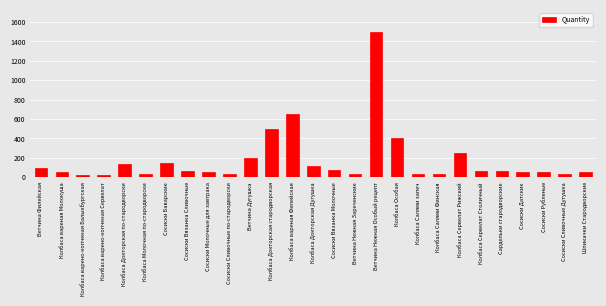

True or false: the data shows 354 at Ветчина Дугушка.

False